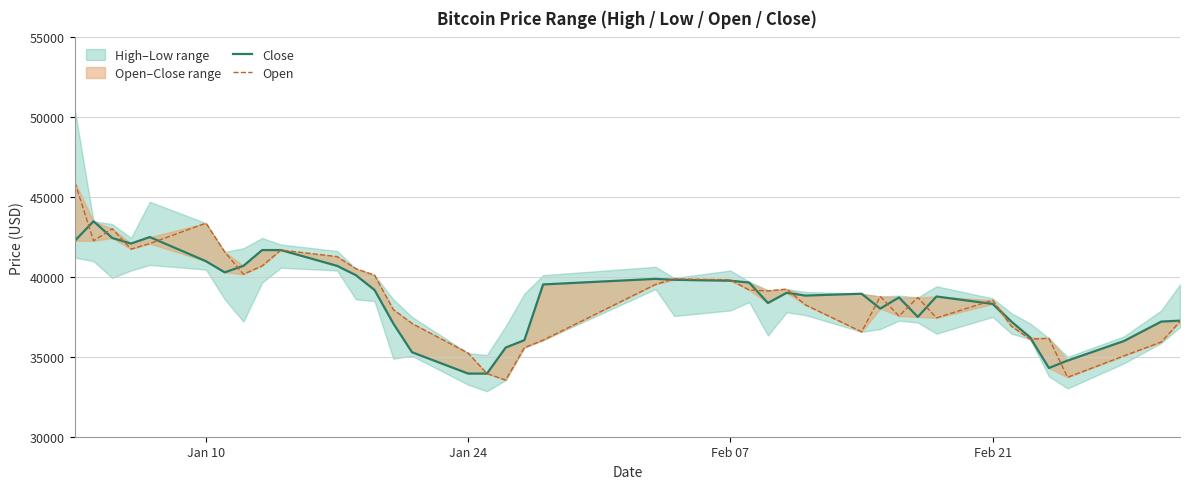

What is the value of the Open point at the 37th from the left?

33720